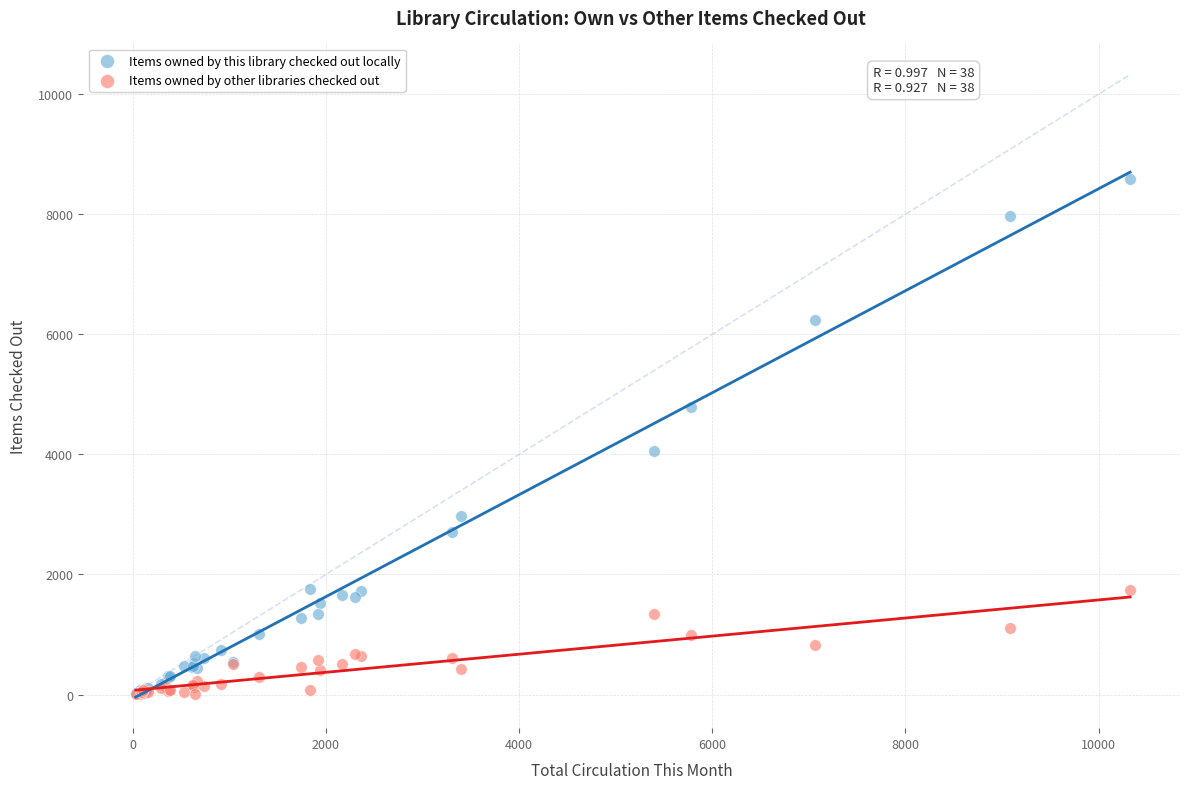

Across all series, what Y value is closest to 4294?

4060